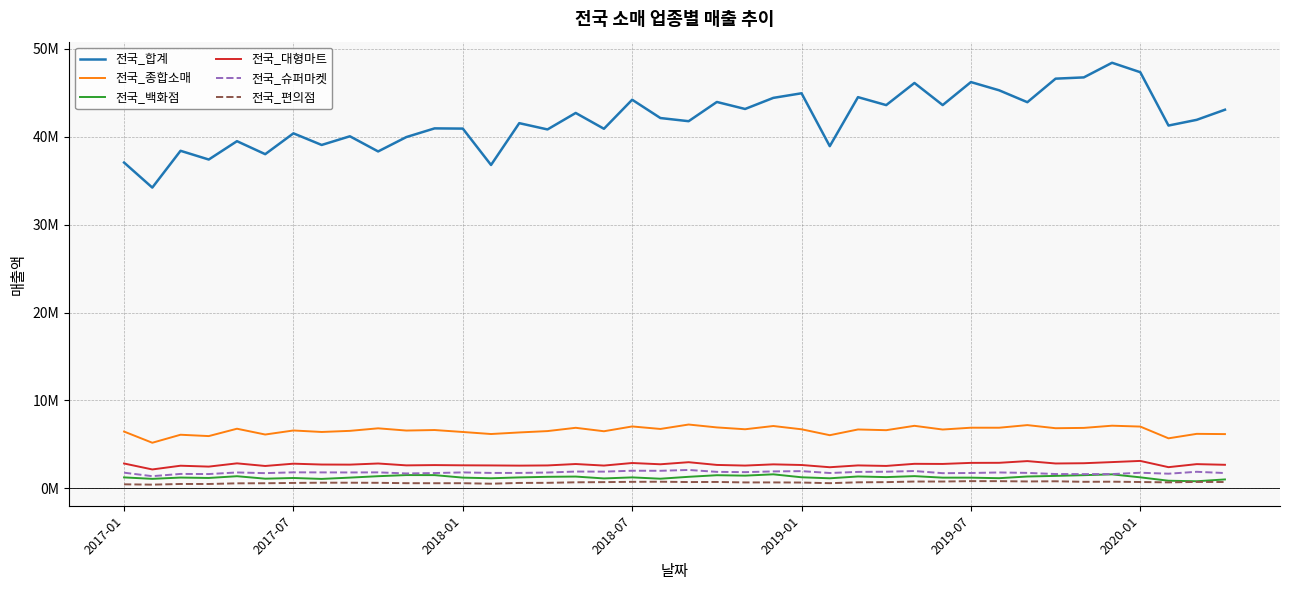

What are all the series names shown in the legend?

전국_합계, 전국_종합소매, 전국_백화점, 전국_대형마트, 전국_슈퍼마켓, 전국_편의점